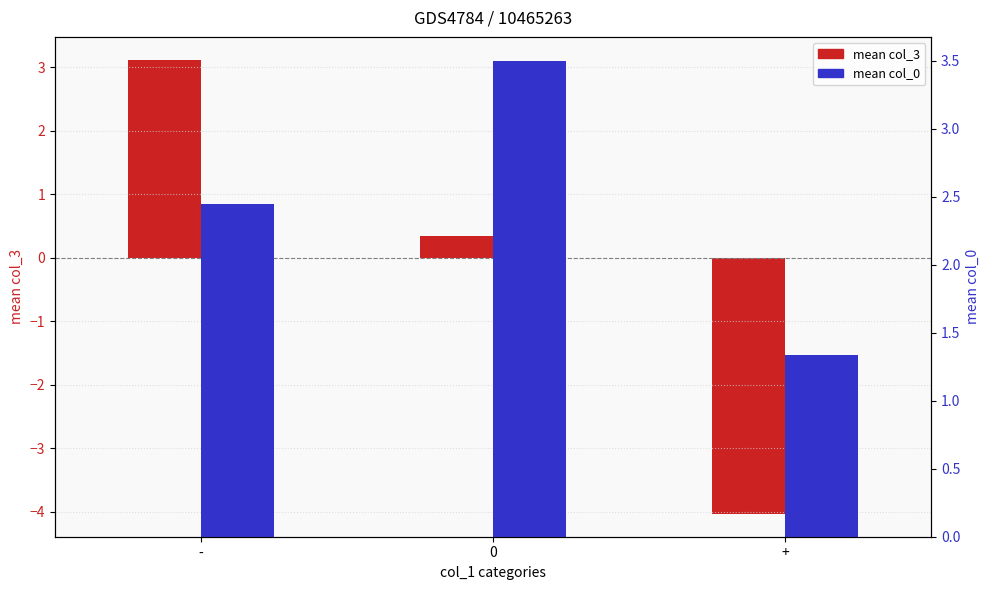

Are the bars horizontal?

No